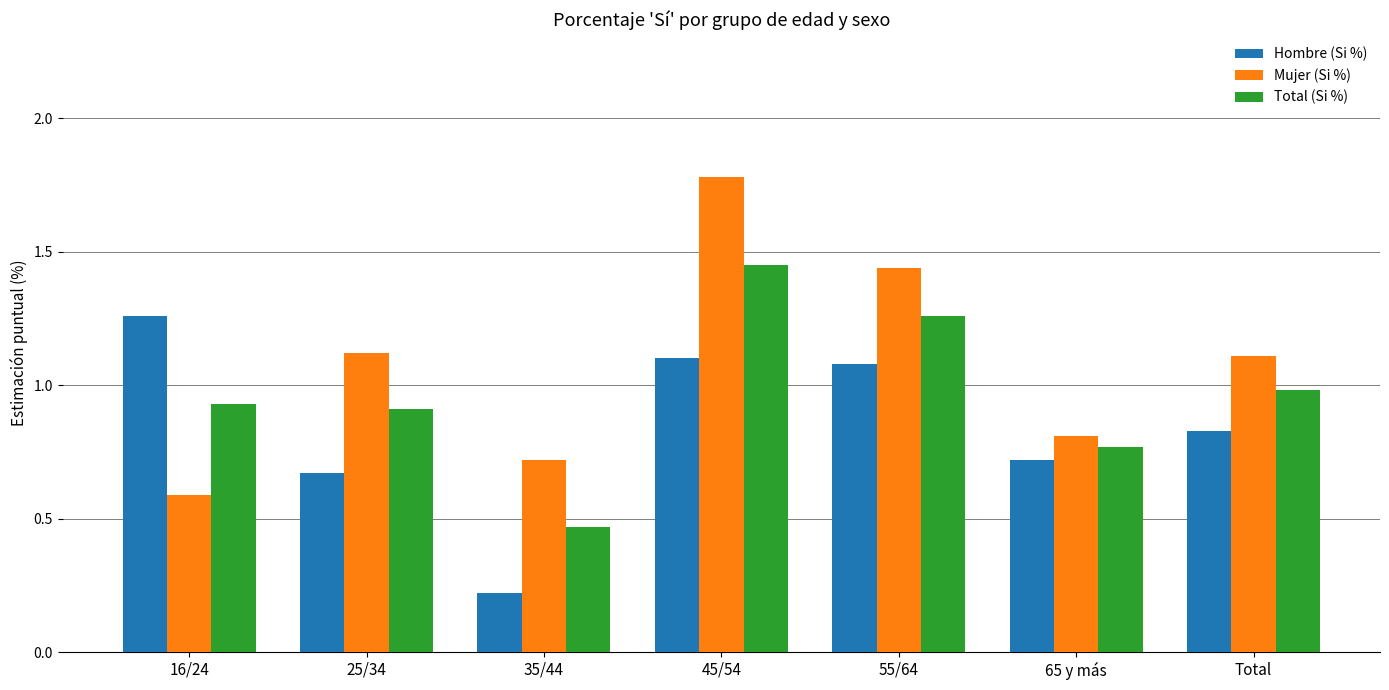

What position from the right is Total?

1